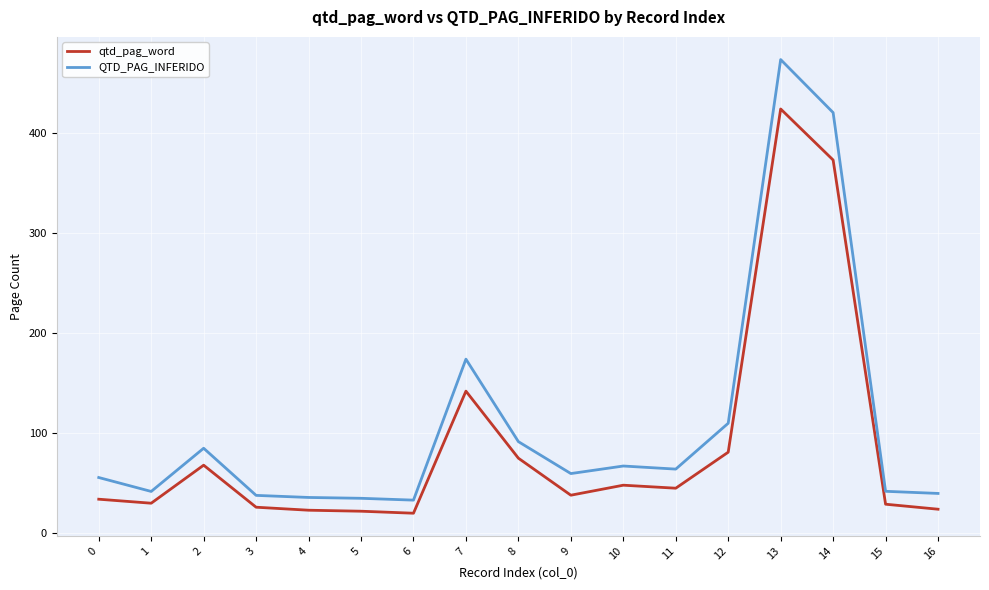

List the series in order of their overall mean, lowest first.

qtd_pag_word, QTD_PAG_INFERIDO